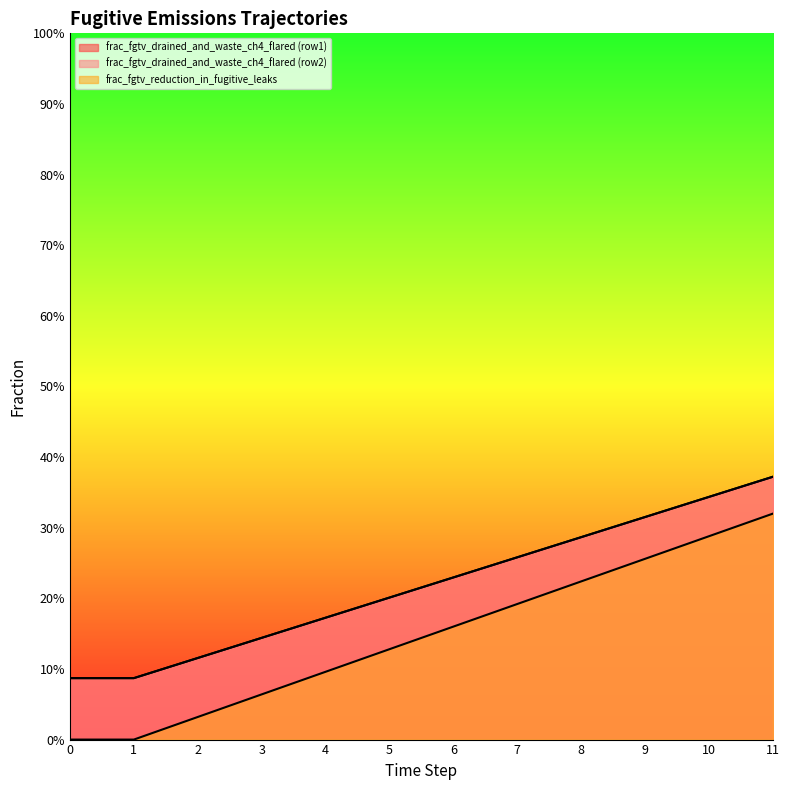

How many lines are shown in the chart?

3